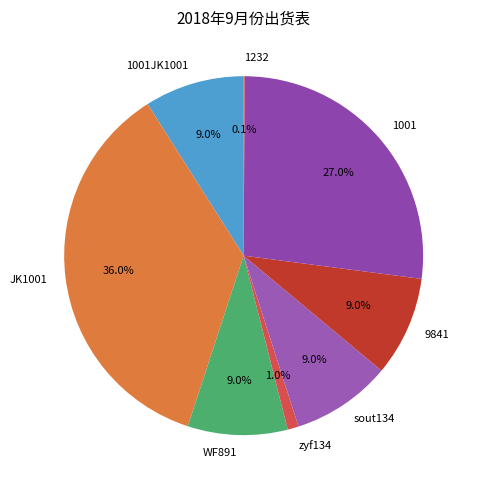

To the nearest percent, what is the difference between the largest and smallest slice percentages?

36%